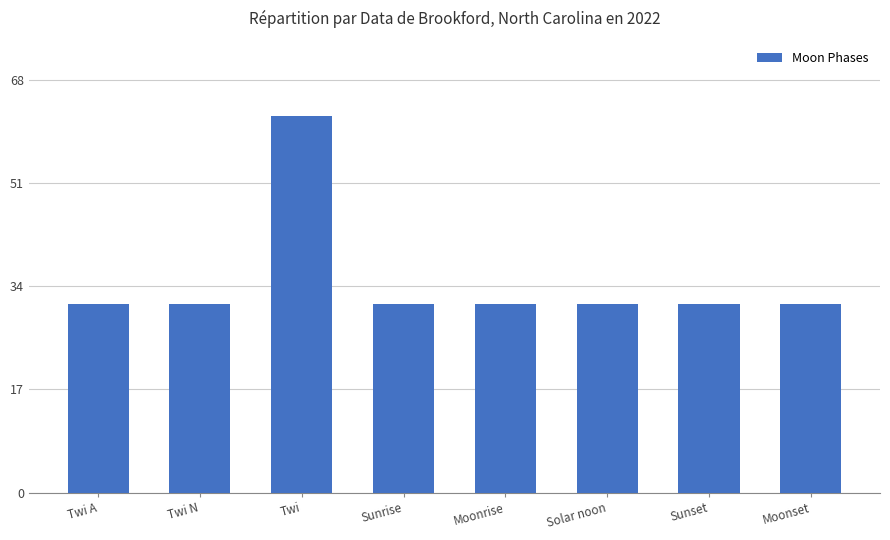

What is the average value?

35